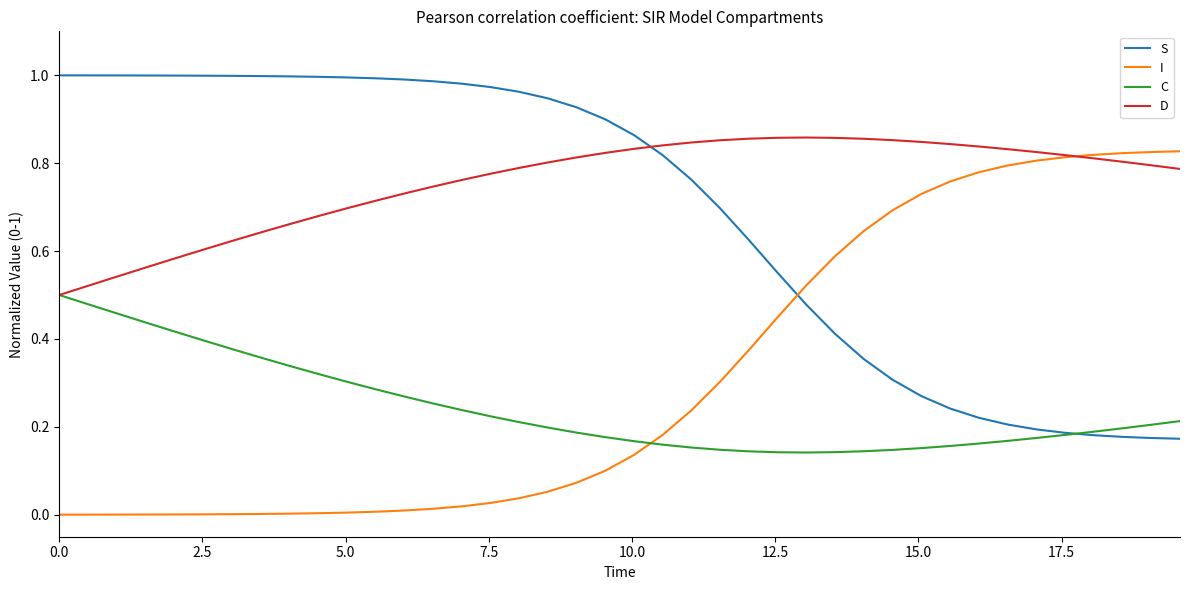

How many categories are shown in the chart?

40